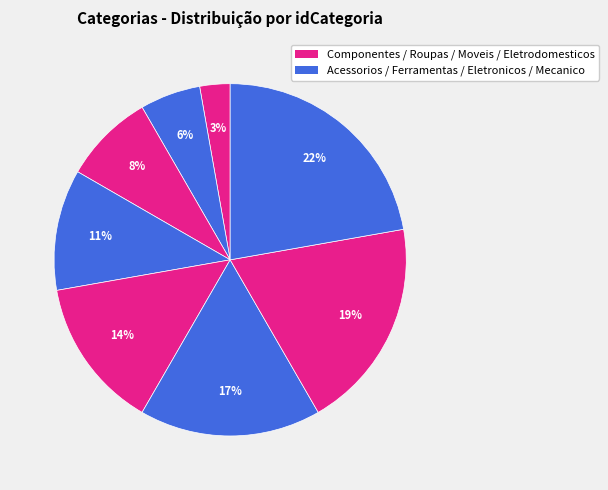

What is the largest slice in the pie chart?

Mecanico